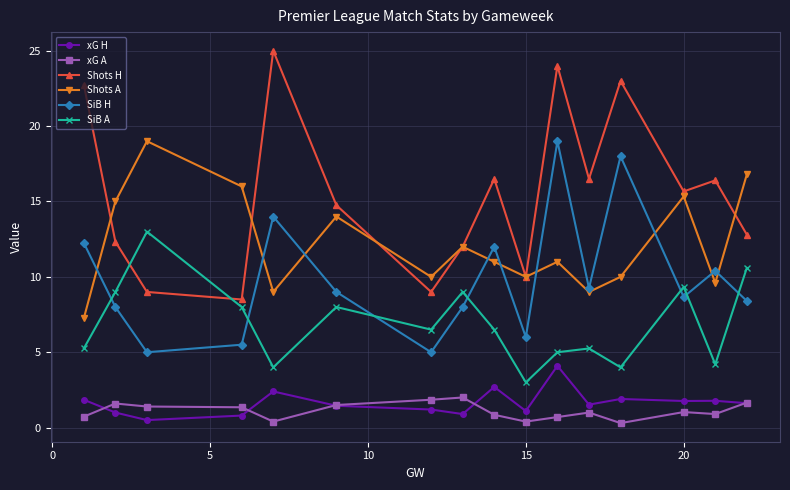

What is the maximum value shown in the chart?

25.0